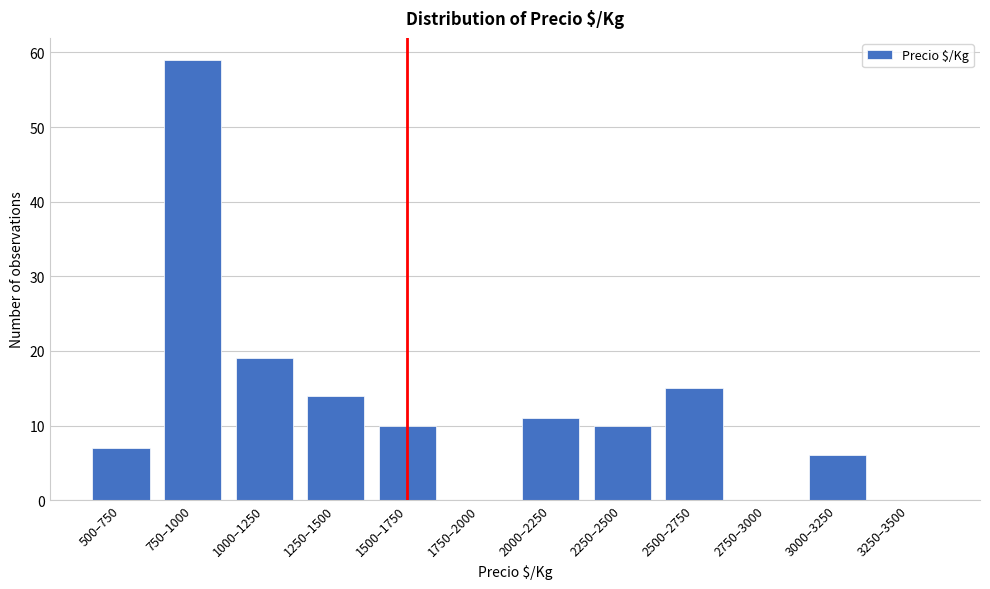

Reading left to right, what are all the values shown in this chart?

500–750=7	750–1000=59	1000–1250=19	1250–1500=14	1500–1750=10	1750–2000=0	2000–2250=11	2250–2500=10	2500–2750=15	2750–3000=0	3000–3250=6	3250–3500=0